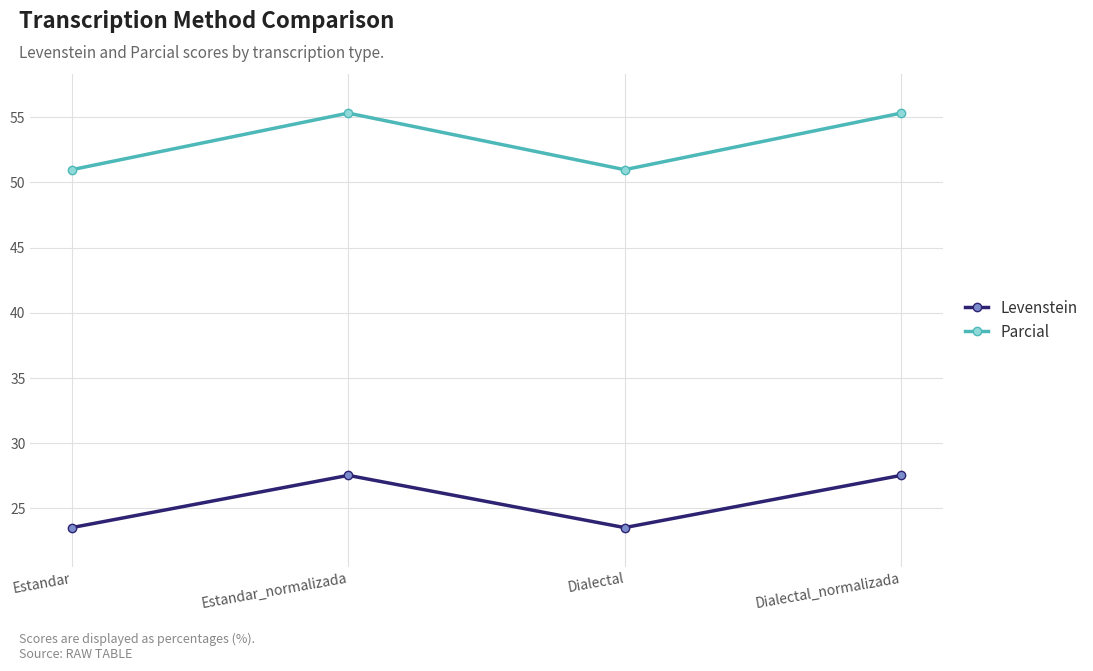

What is the lowest value of the Levenstein series?

23.5